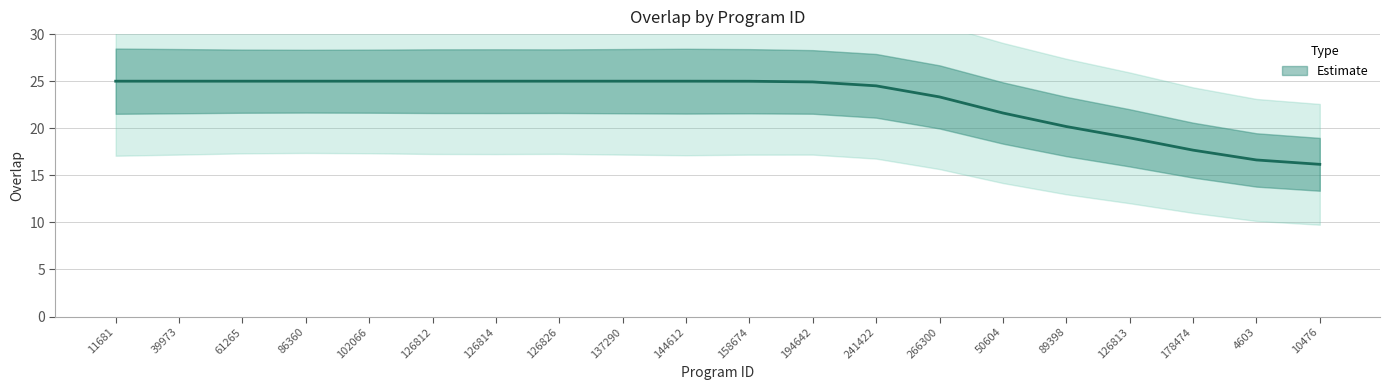

What is the average value?

22.9